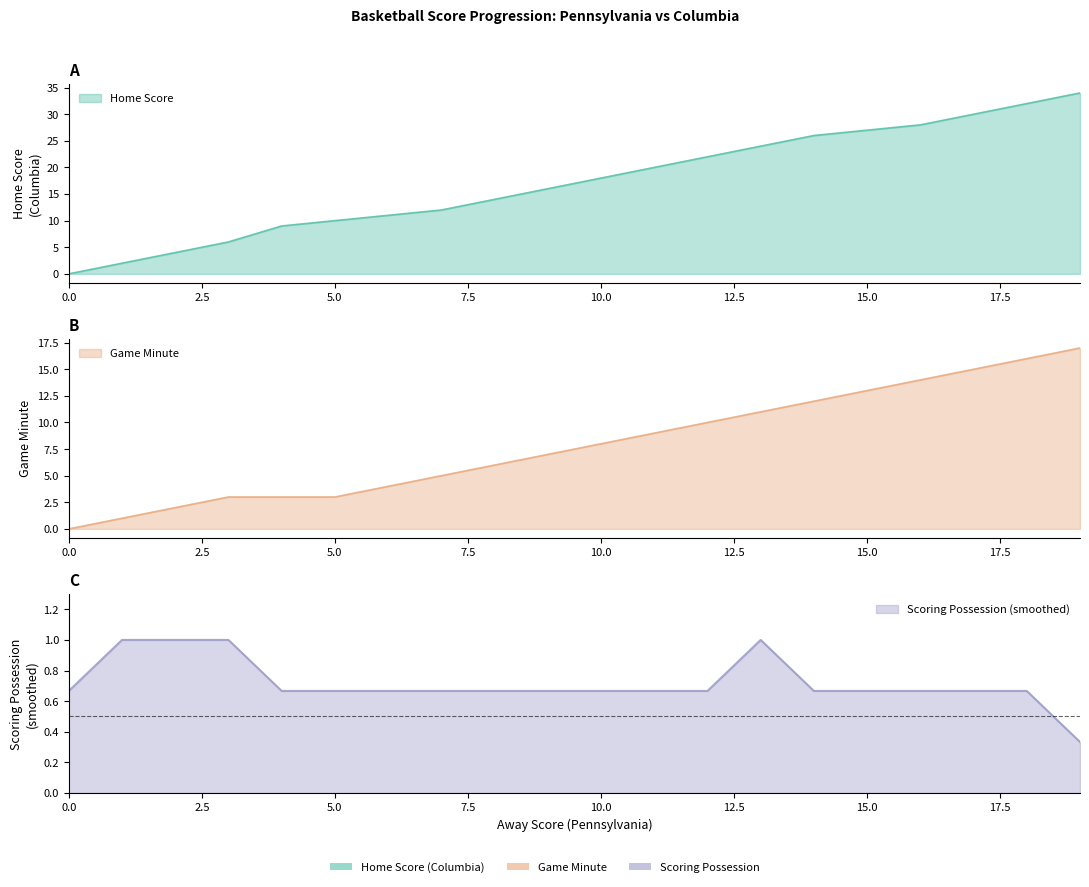

The Away Score series shows 10 at 5. True or false?

True